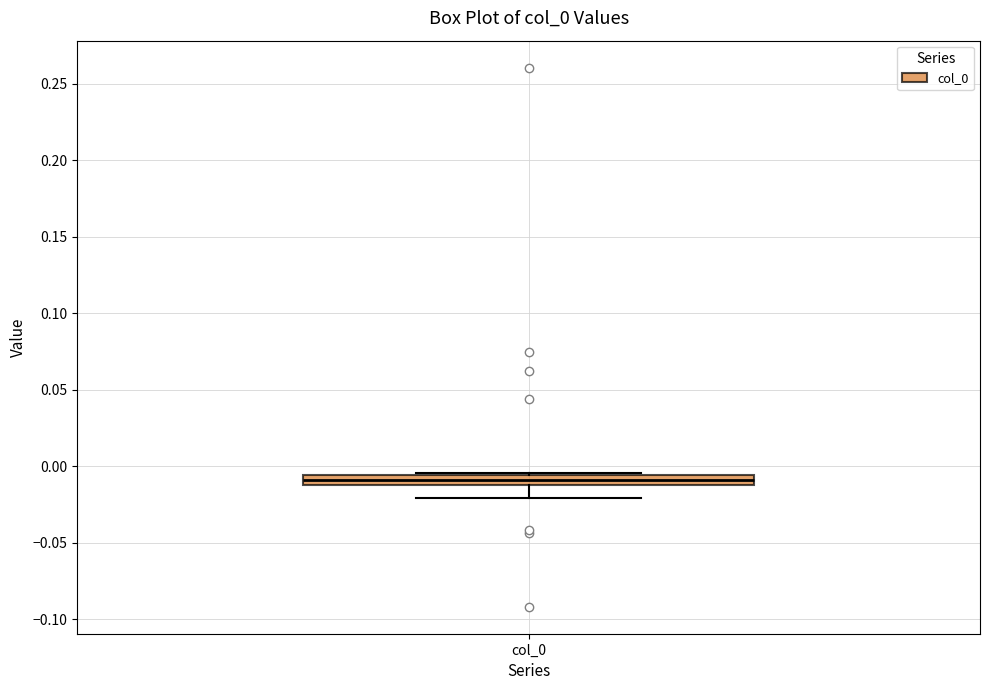

Where does the lower whisker of the box for col_0 end on the y-axis? The values are not printed on the chart, so give them approximately, as read against the axis.

-0.020